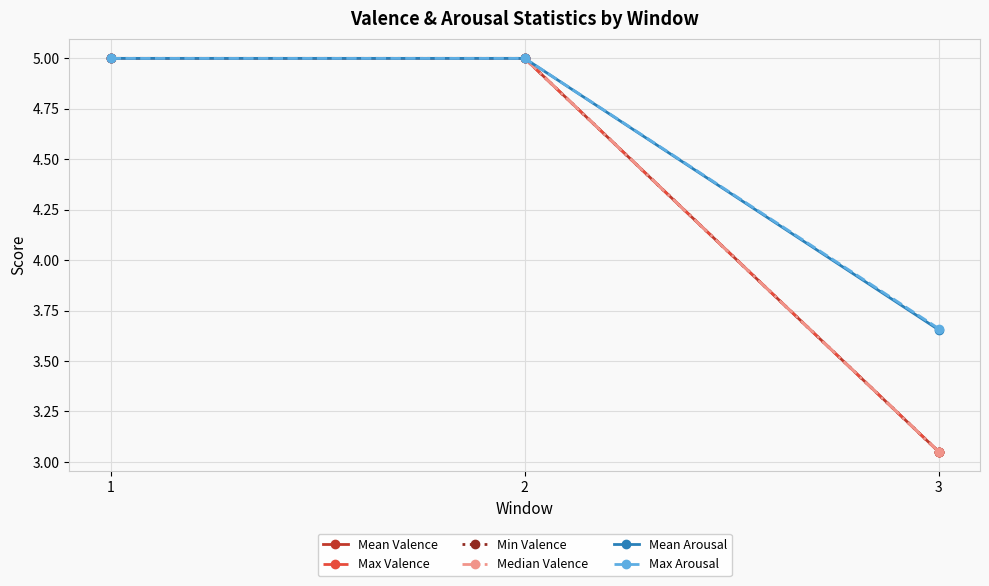

Between 1 and 3, which series saw the biggest shift?

Mean Valence